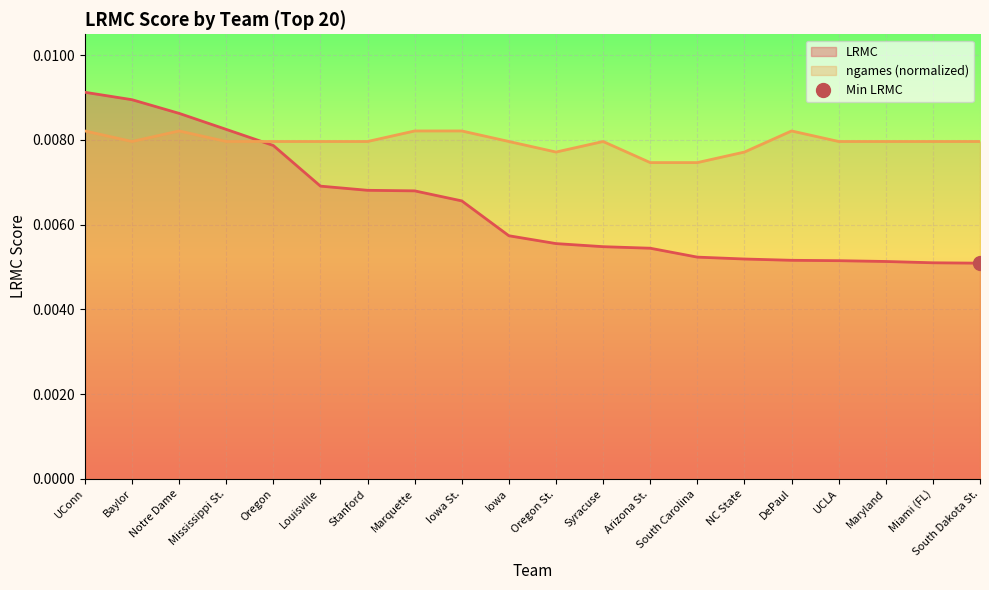

Where is LRMC nearest to the value 0?

South Dakota St.